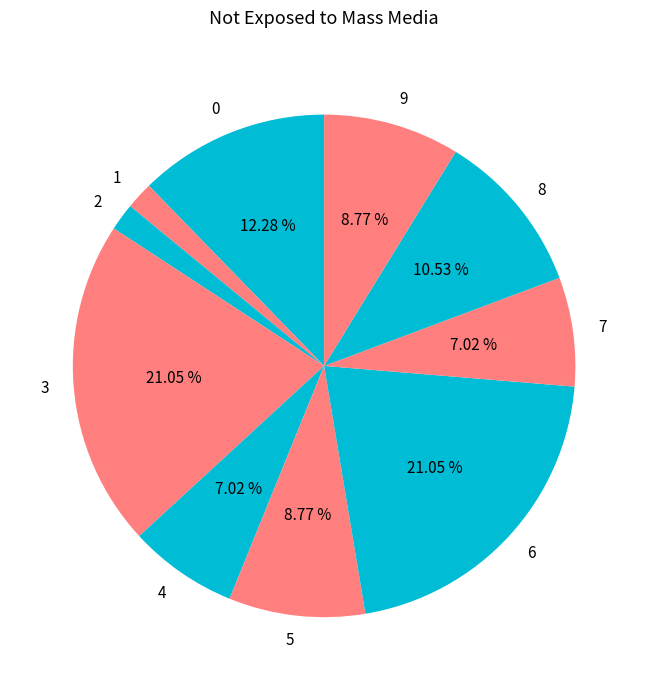

What is the ratio of the value at 0 to the value at 6?

0.6